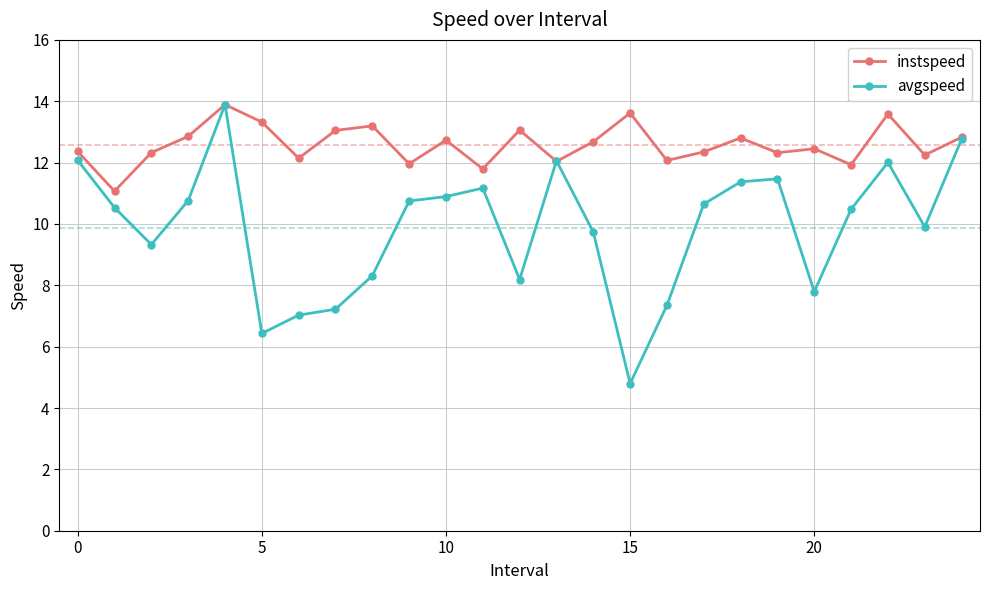

Which series has the largest range (max minus min)?

avgspeed